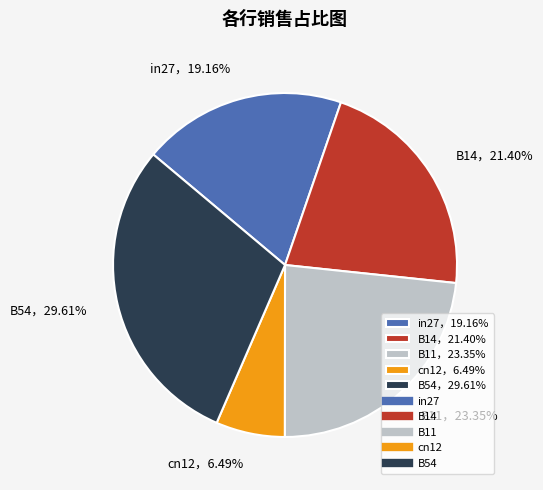

Does in27，19.16% represent more than half of the total?

No